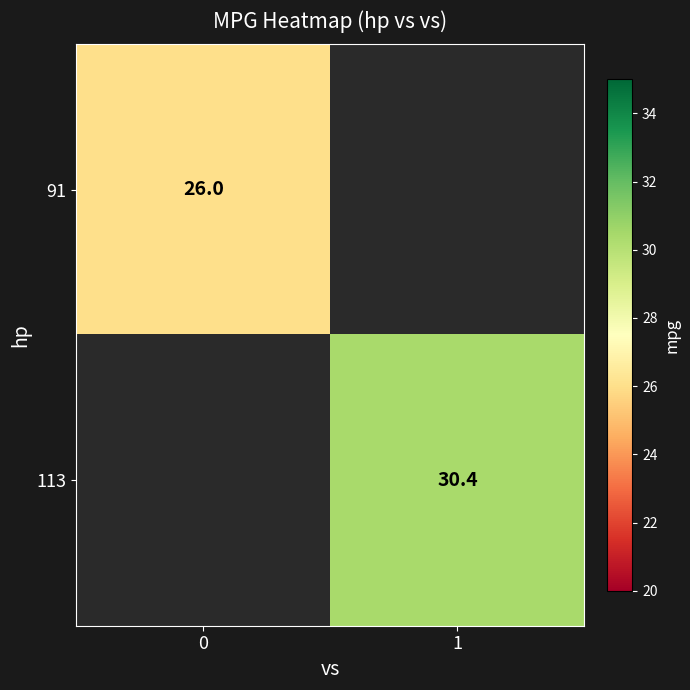

How many data points does each series have?

2